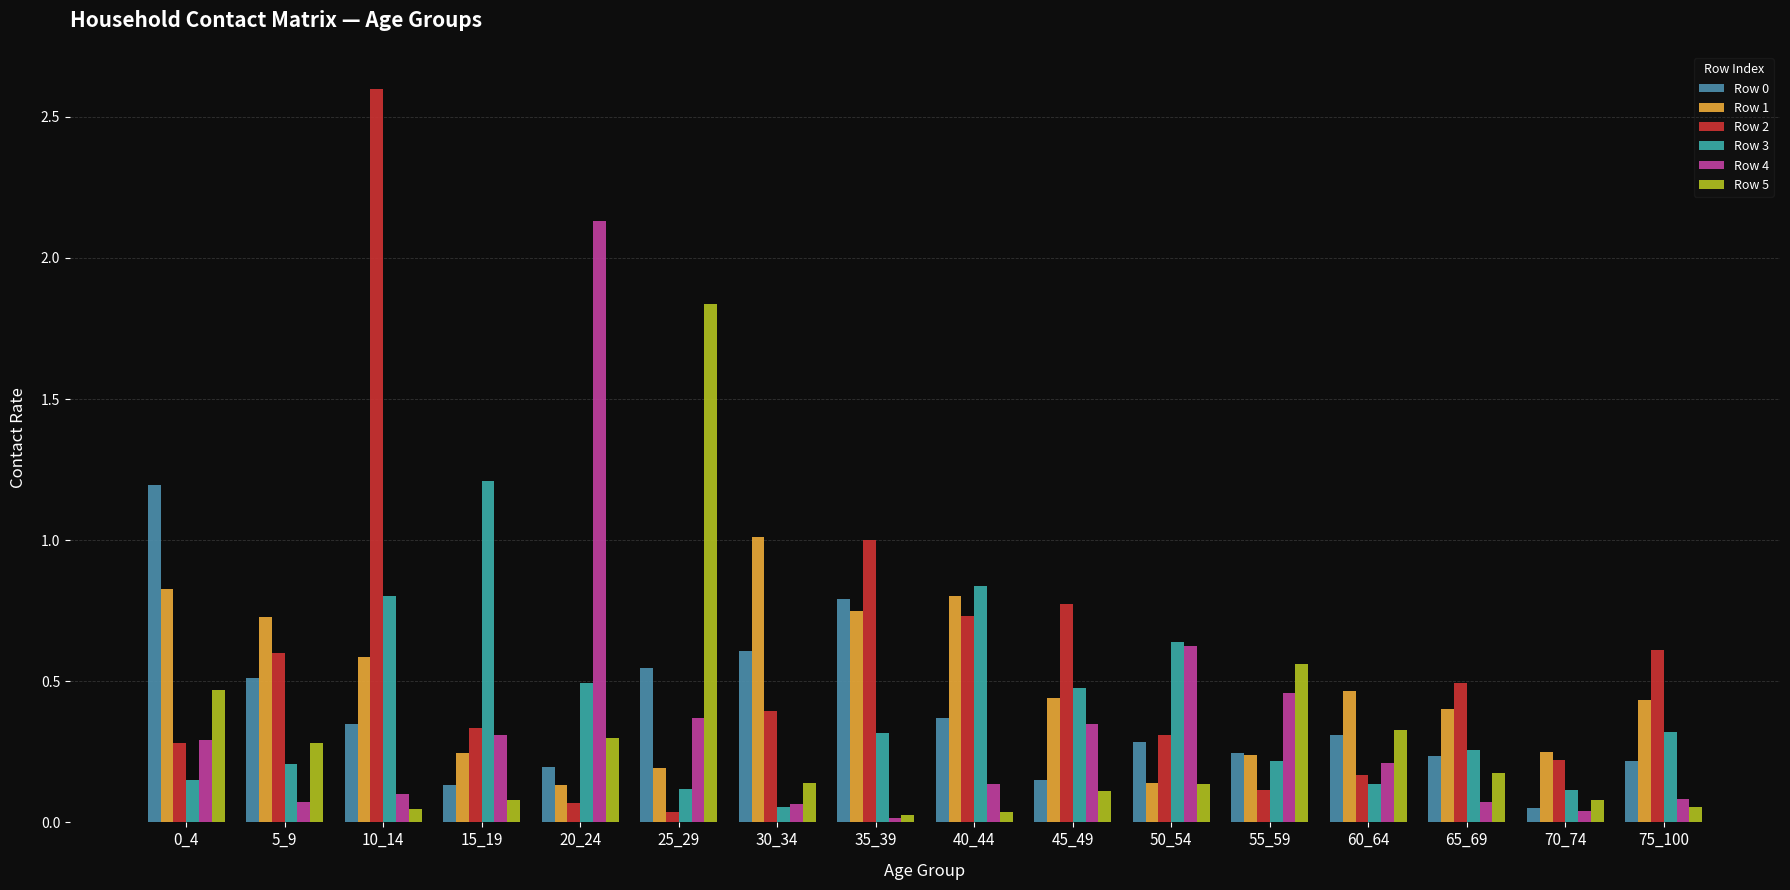

The value of Row 0 at 0_4 is 0.8. True or false?

False